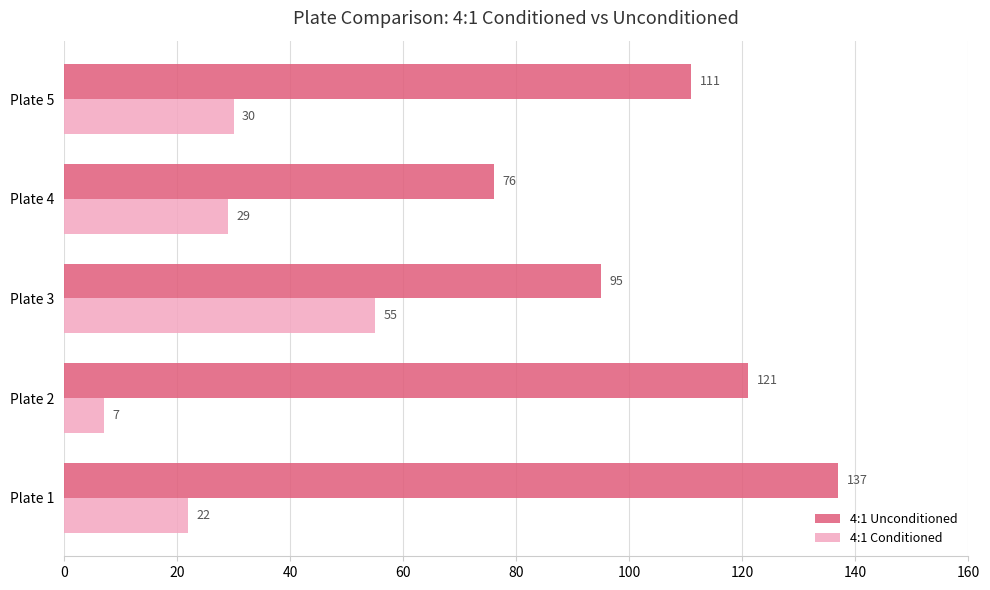

Which series has the largest total across all categories?

4:1 Unconditioned